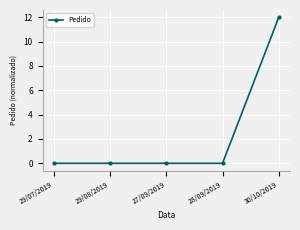

The chart shows a value of 0.0 at 28/09/2019. True or false?

True